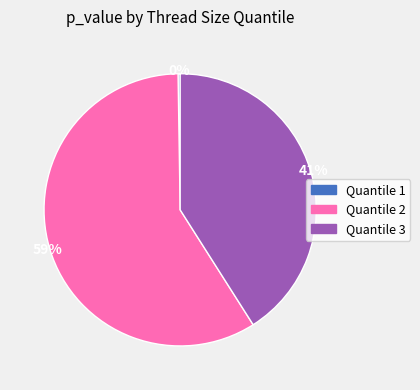

To the nearest percent, what is the average slice percentage?

33%